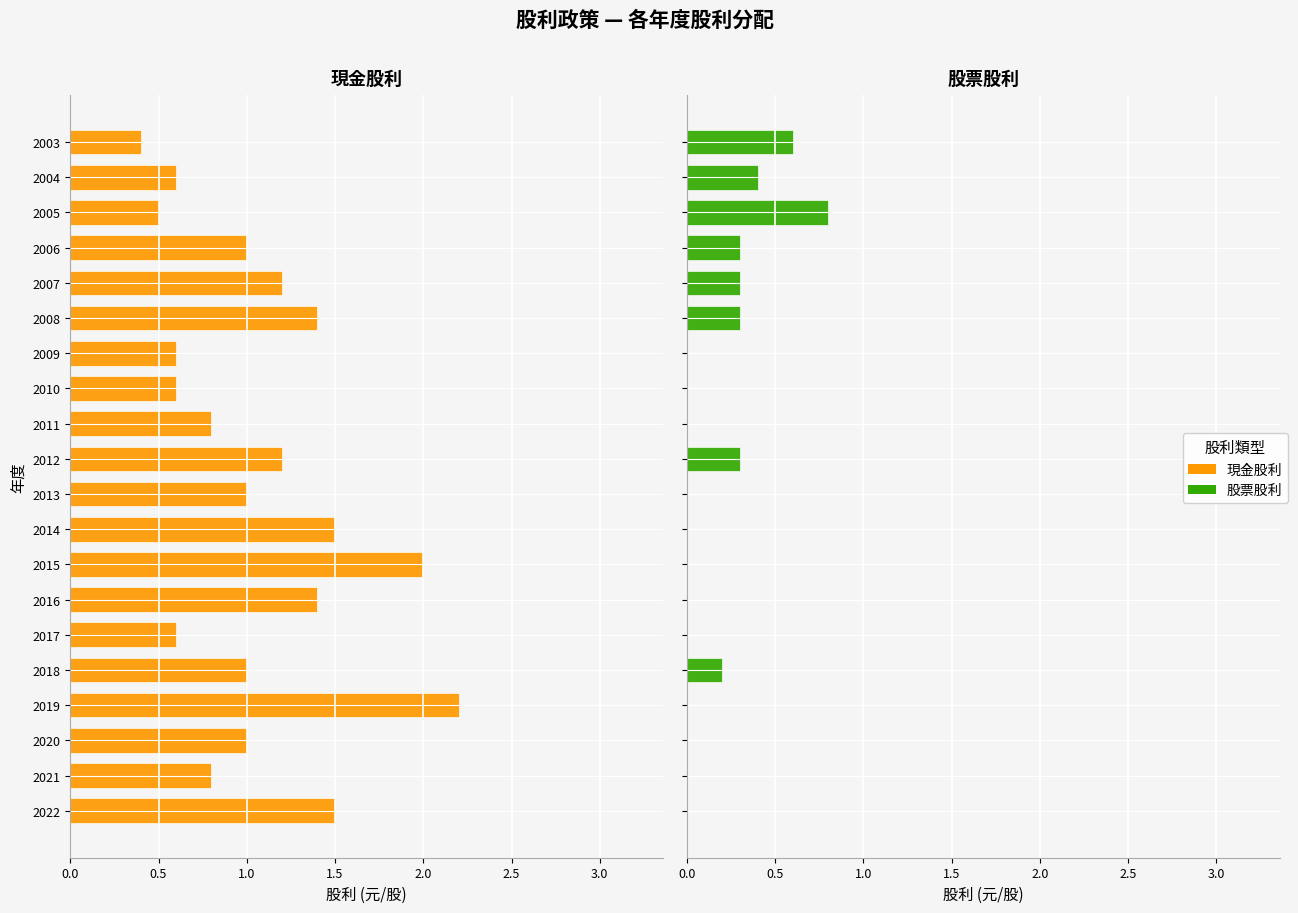

What is the difference between the second highest and second lowest values in the 現金股利 series?

1.5